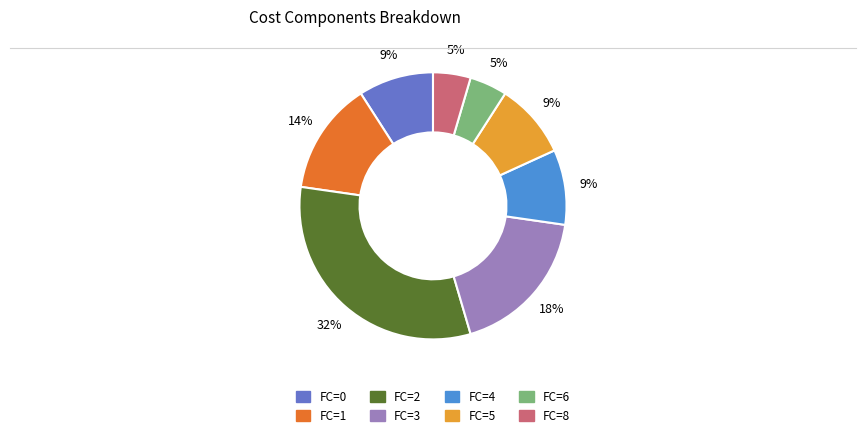

To the nearest percent, what is the average slice percentage?

12%